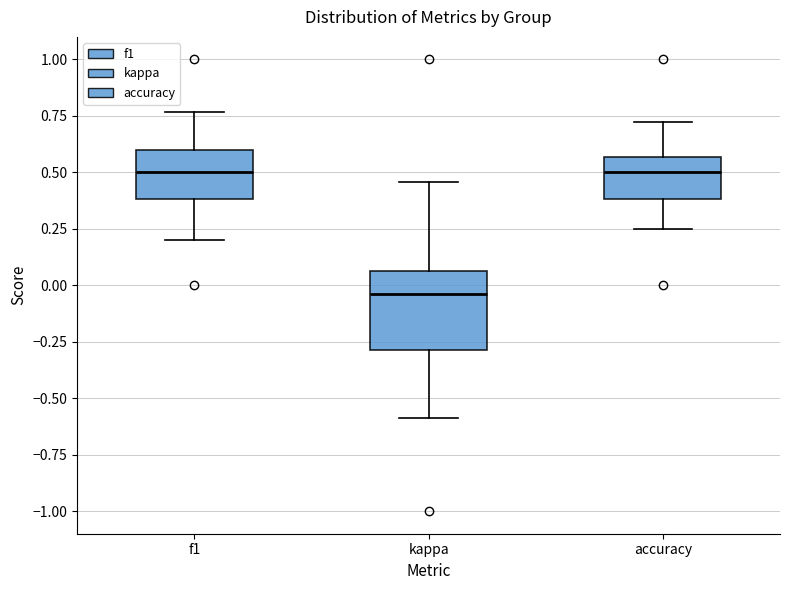

Reading left to right, read every box against the y-axis: the position of its median line, the range the box covers, and the ends of its whiskers. The values are not printed on the chart, so give them approximately, as read against the axis.

f1: median 0.50, box 0.40 to 0.60, whiskers 0.20 to 0.75
kappa: median -0.05, box -0.30 to 0.05, whiskers -0.60 to 0.45
accuracy: median 0.50, box 0.40 to 0.55, whiskers 0.25 to 0.70